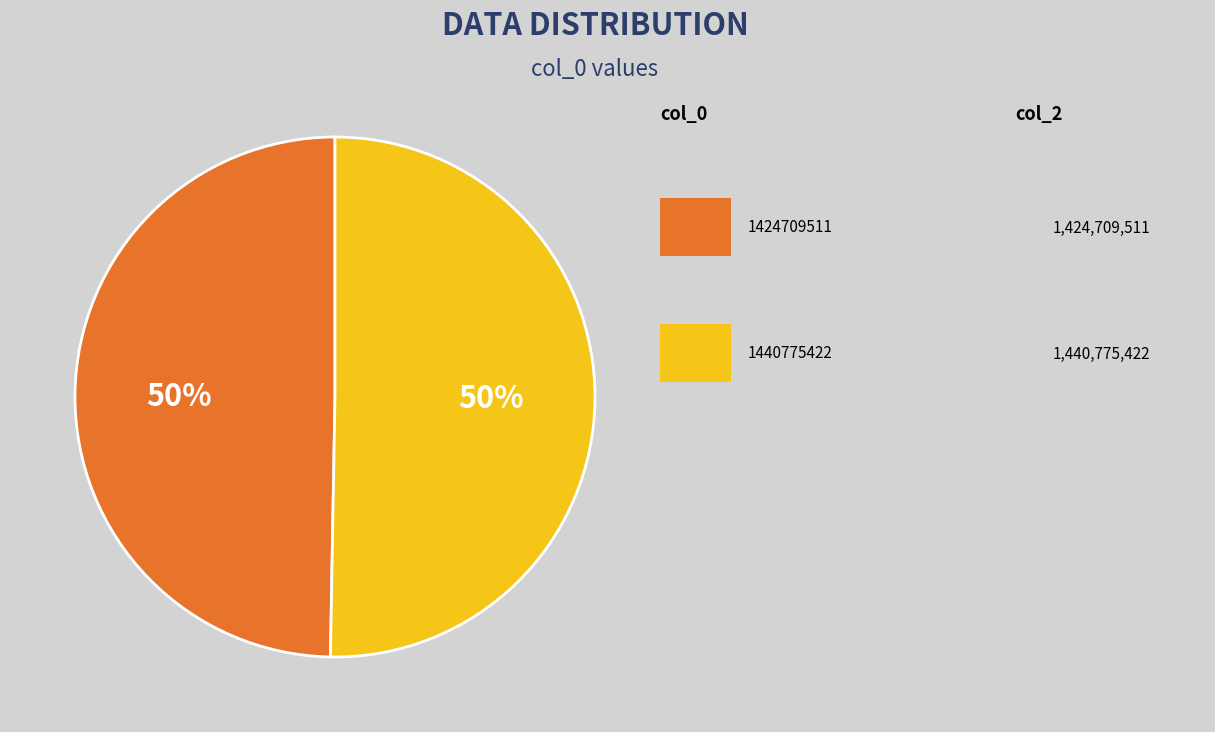

To the nearest percent, what is the average slice percentage?

50%